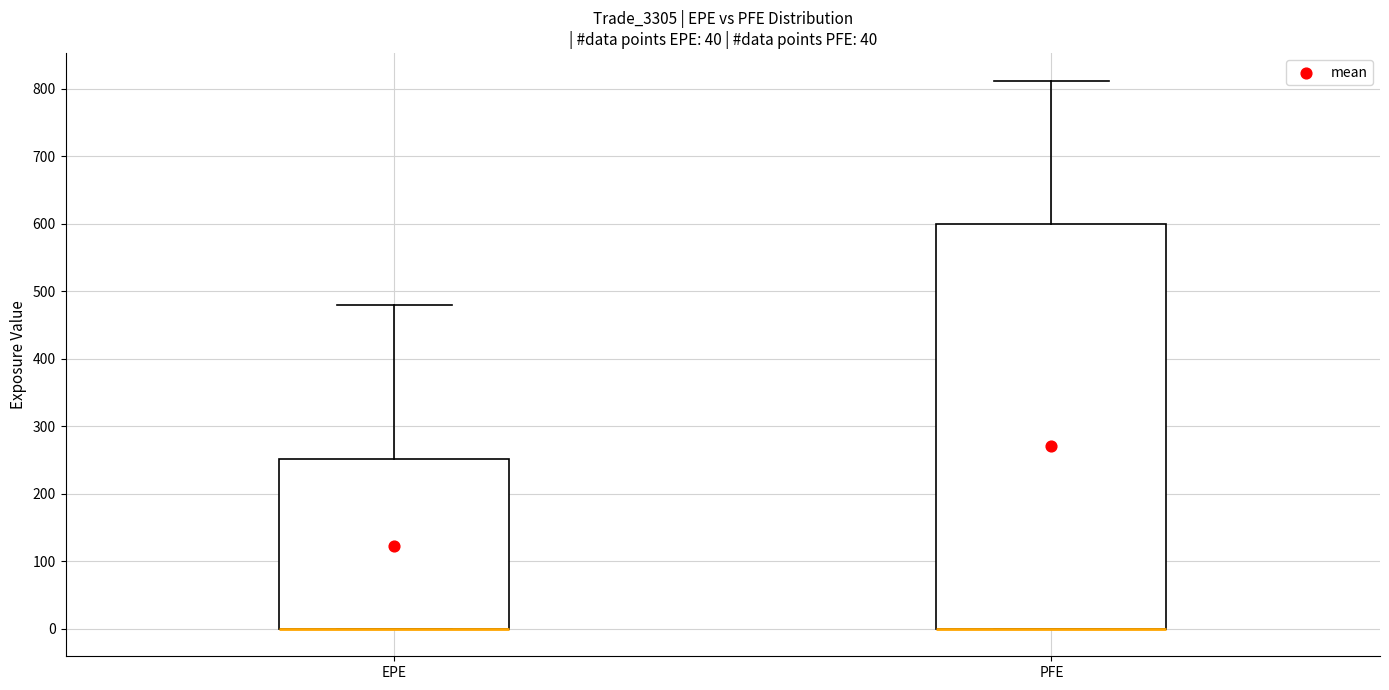

Which box is the tallest, from its lower edge to its upper edge?

PFE